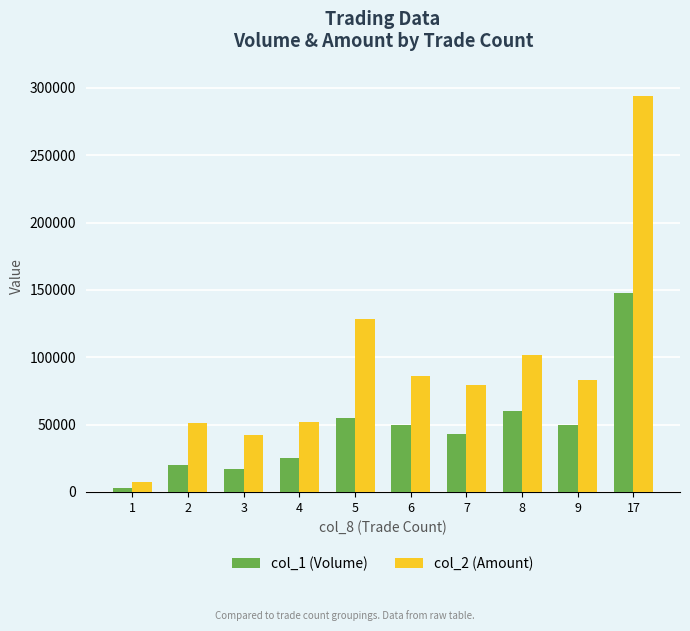

The value of col_1 (Volume) at 7 is 43000. True or false?

True